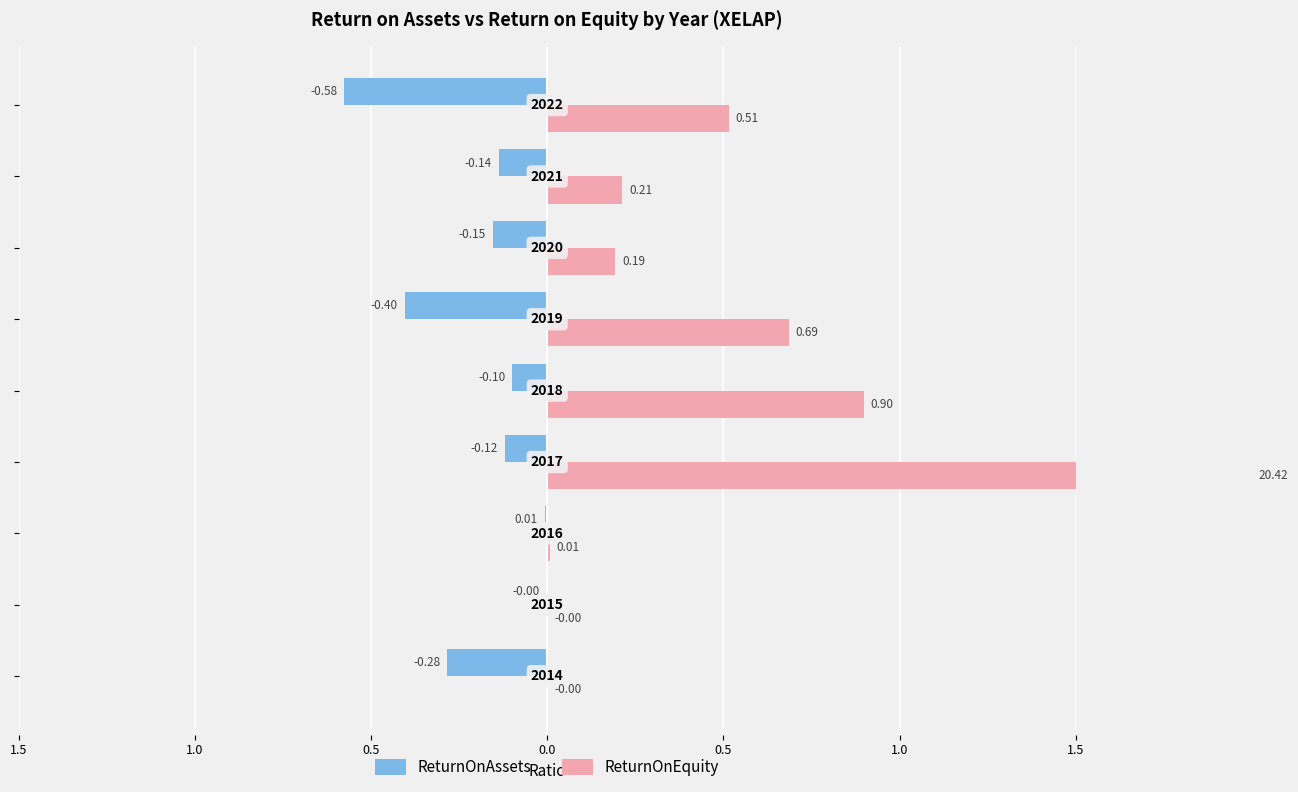

Are the bars grouped side by side (vs. stacked)?

Yes